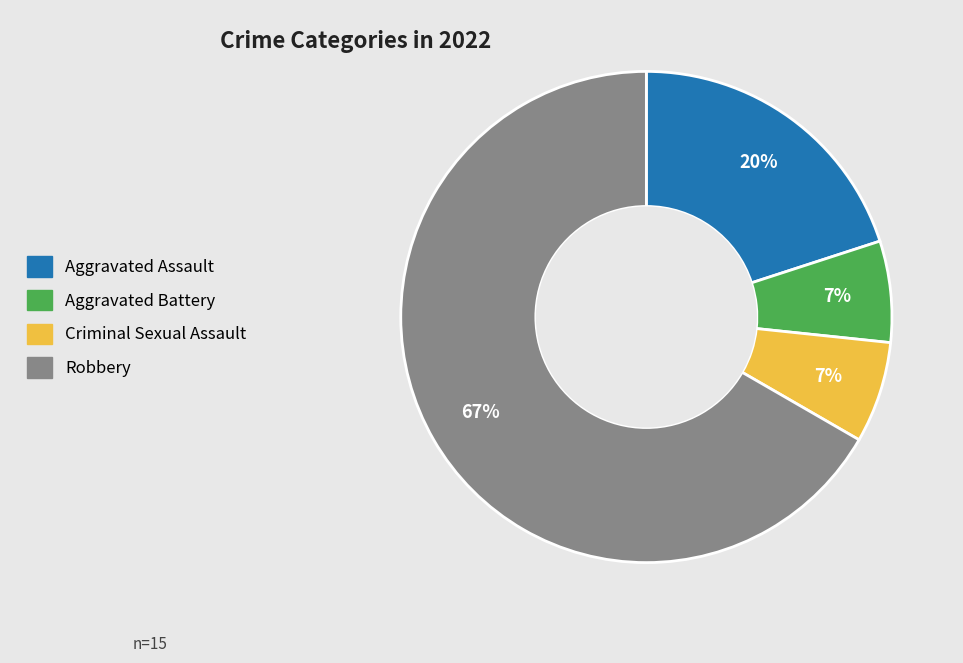

Count the number of slices in the pie.

4